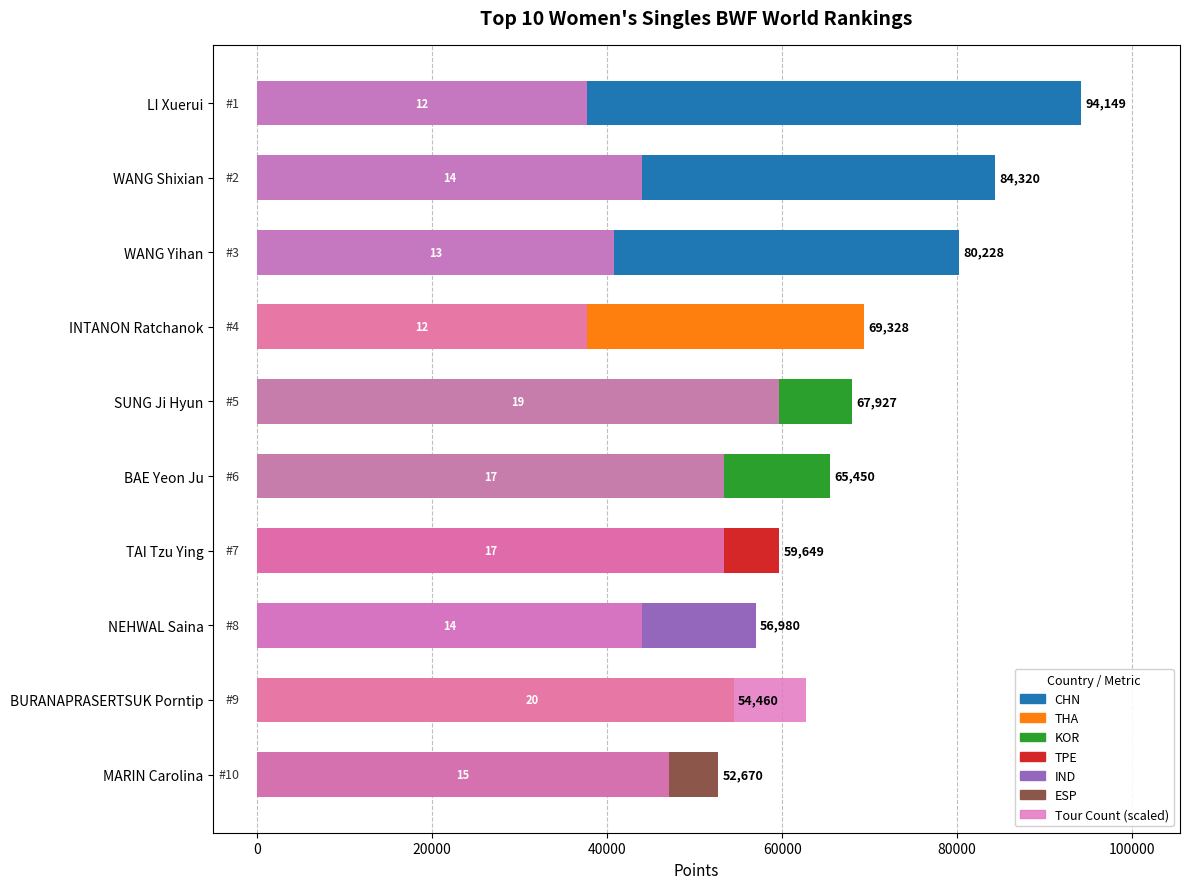

Rank the categories by value from highest to lowest.

LI Xuerui, WANG Shixian, WANG Yihan, INTANON Ratchanok, SUNG Ji Hyun, BAE Yeon Ju, TAI Tzu Ying, NEHWAL Saina, BURANAPRASERTSUK Porntip, MARIN Carolina